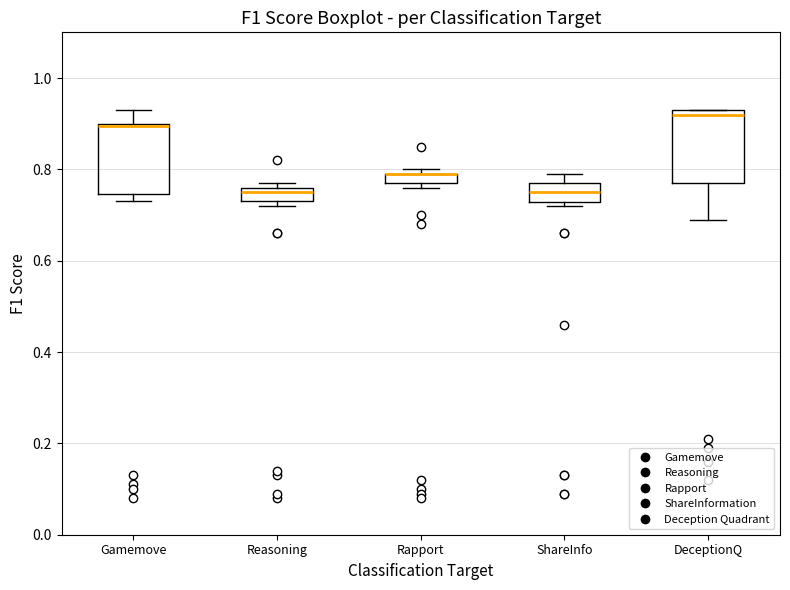

Where is the lower edge of the box for Gamemove on the y-axis? The values are not printed on the chart, so give them approximately, as read against the axis.

0.74